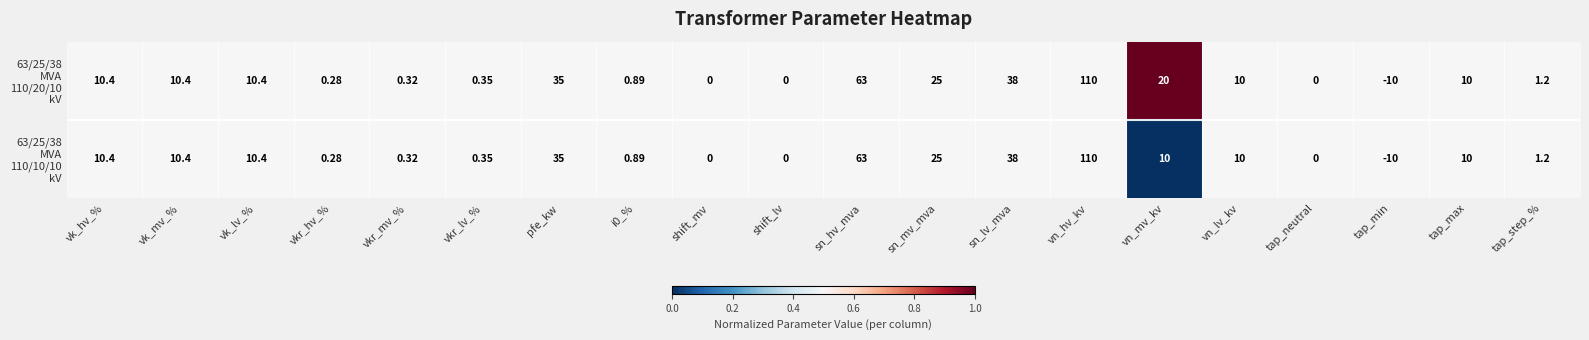

Which label corresponds to the smallest value in the chart?

tap_min